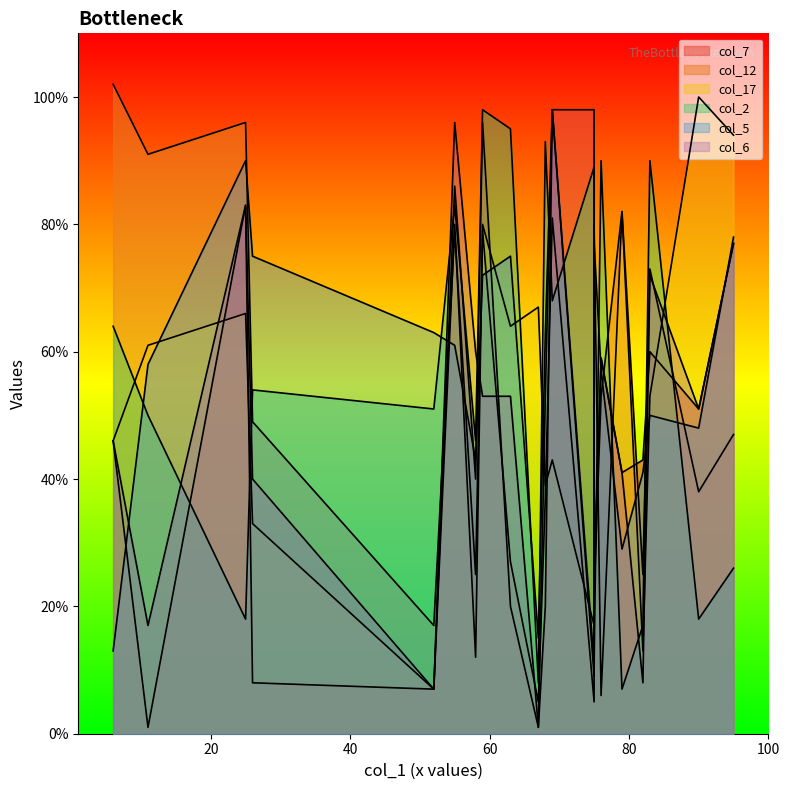

Where is the first local maximum for col_7?

68